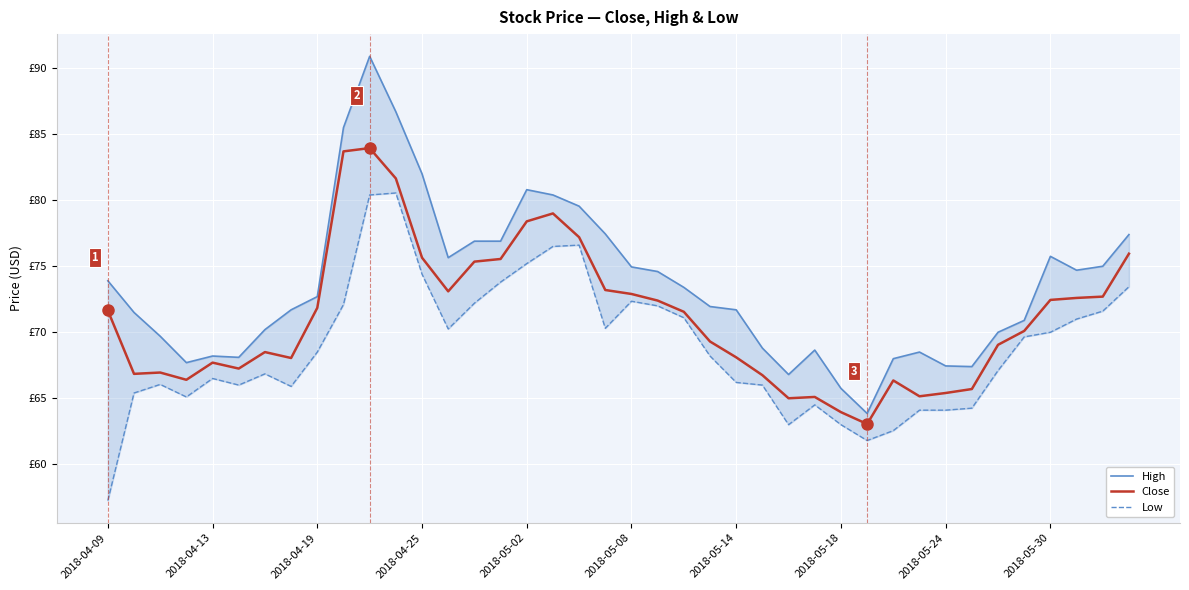

True or false: High has more than 2 points higher than both neighbors.

True